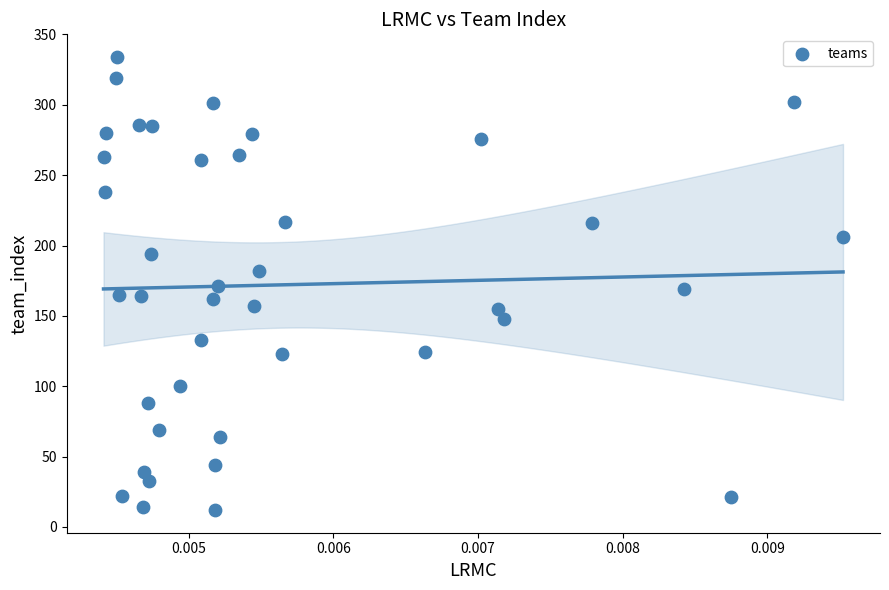

What is the range of Y values (max minus min)?

322